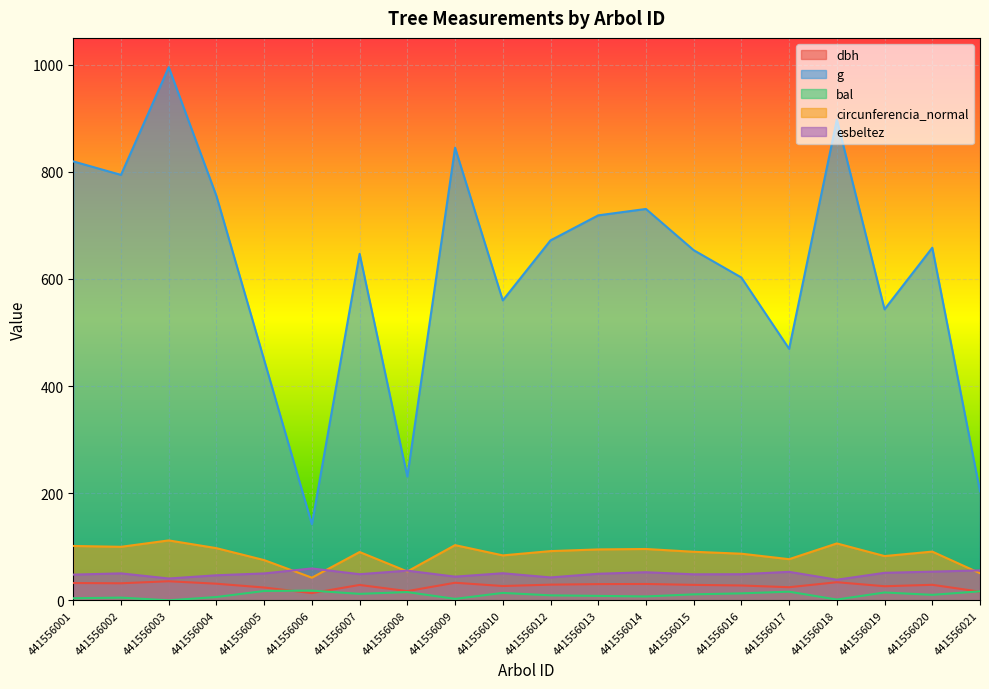

Between 441556006 and 441556009, which is larger?

441556009